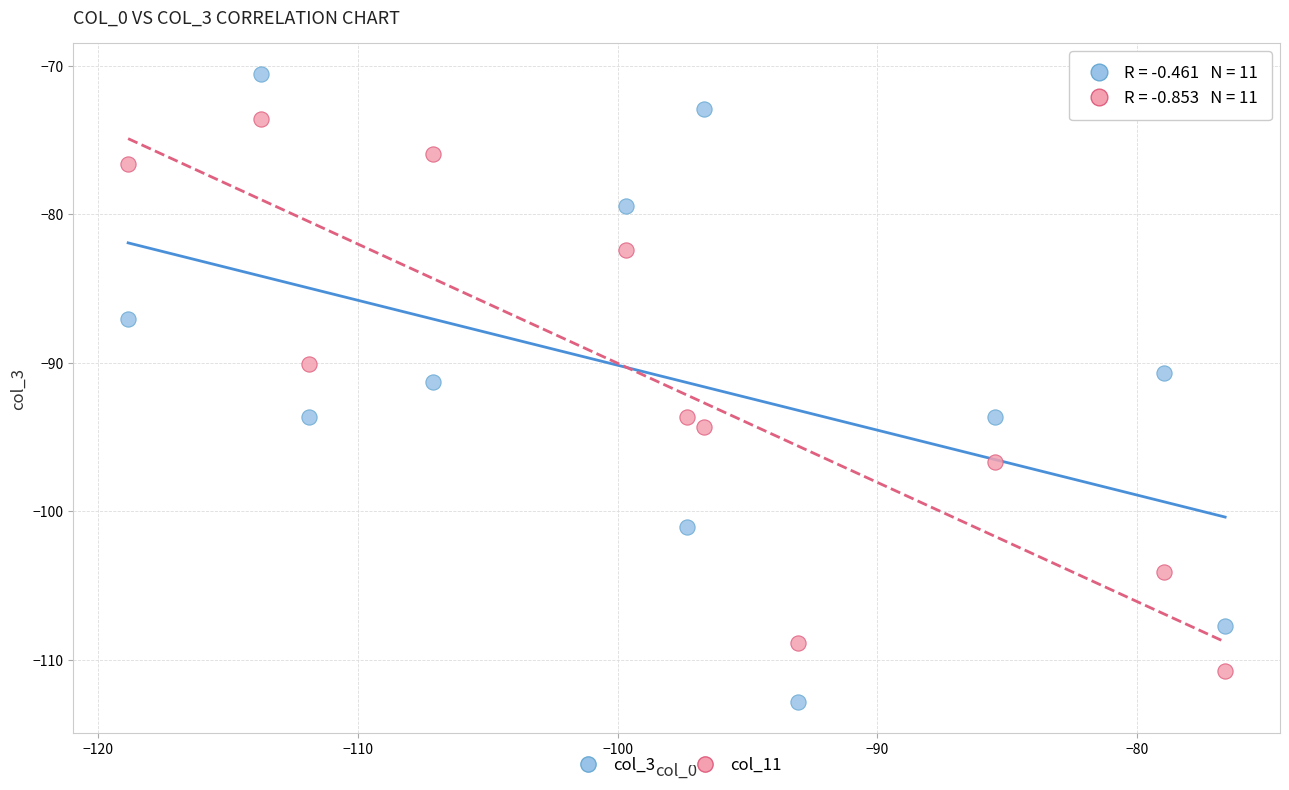

How many points are shown in the scatter plot?

22